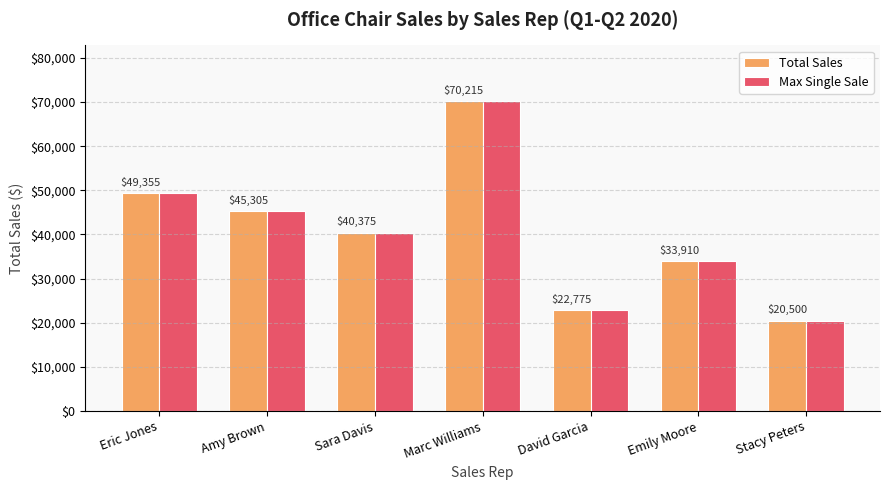

Are the bars horizontal?

No